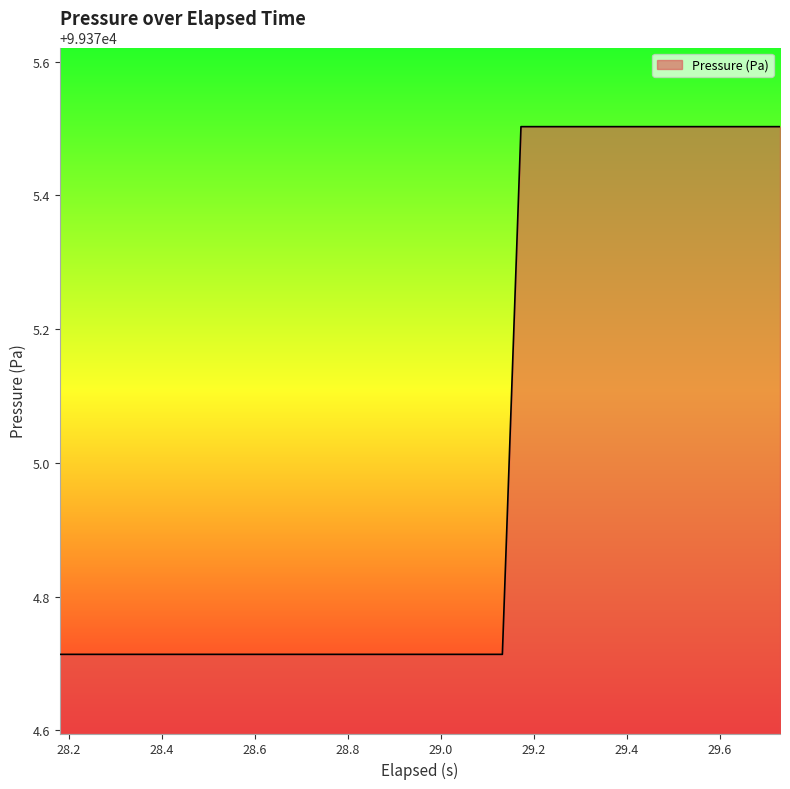

What is the difference between the maximum and minimum values?

0.8